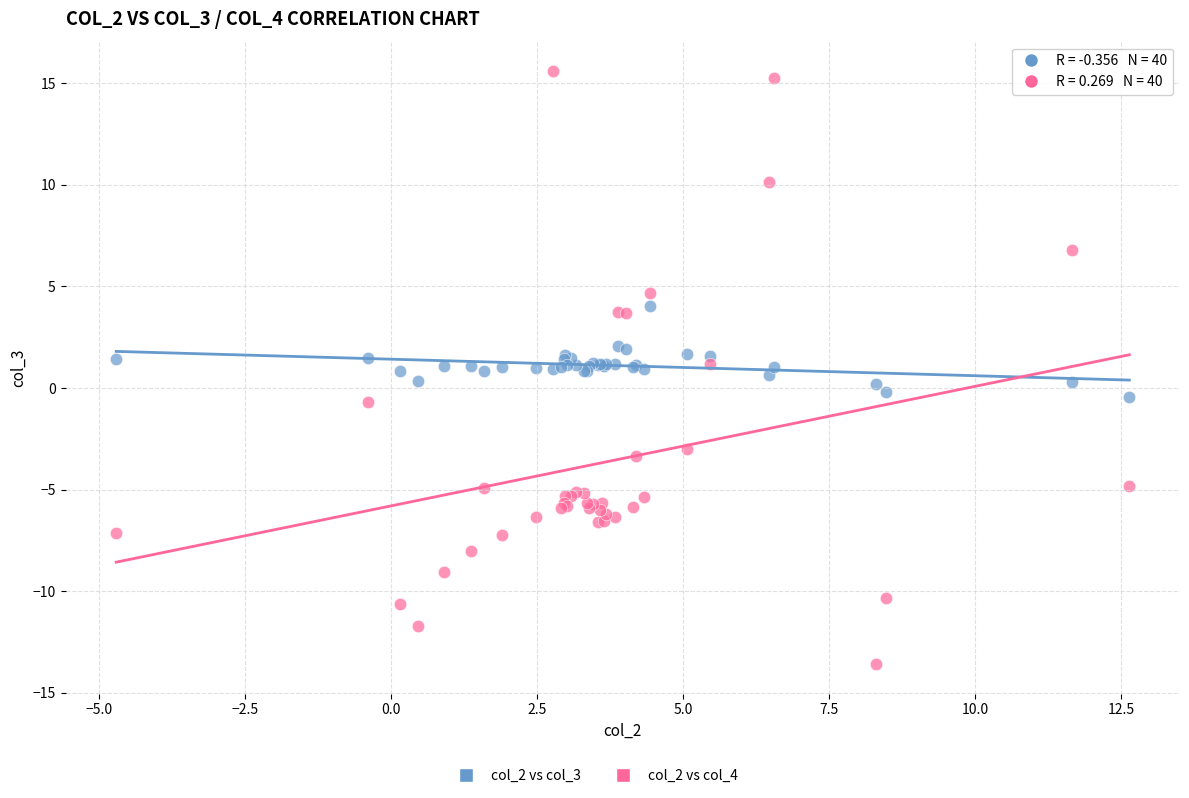

What is the X range (max minus min) for the scatter plot?

17.3